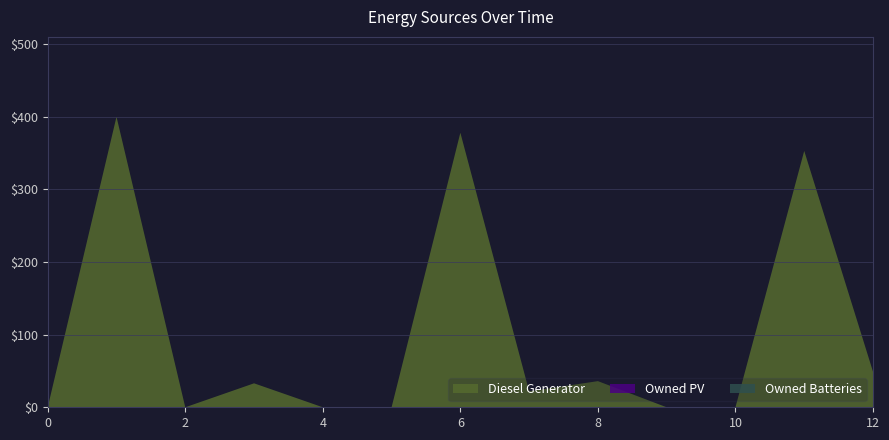

Reading left to right, extract all data points from this chart.

Diesel Generator: 0=0	1=400	2=0	3=33	4=0	5=0	6=378	7=22	8=36	9=0	10=0	11=353	12=49
Owned PV: 0=0	1=0	2=0	3=0	4=0	5=0	6=0	7=0	8=0	9=0	10=0	11=0	12=0
Owned Batteries: 0=0	1=0	2=0	3=0	4=0	5=0	6=0	7=0	8=0	9=0	10=0	11=0	12=0